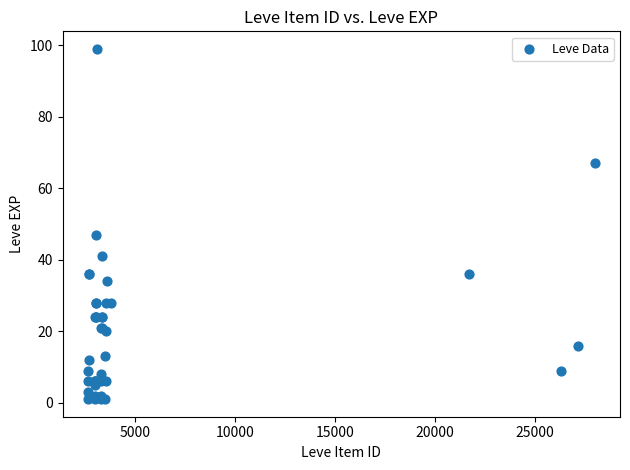

What Y value in the scatter plot is closest to 50?

47